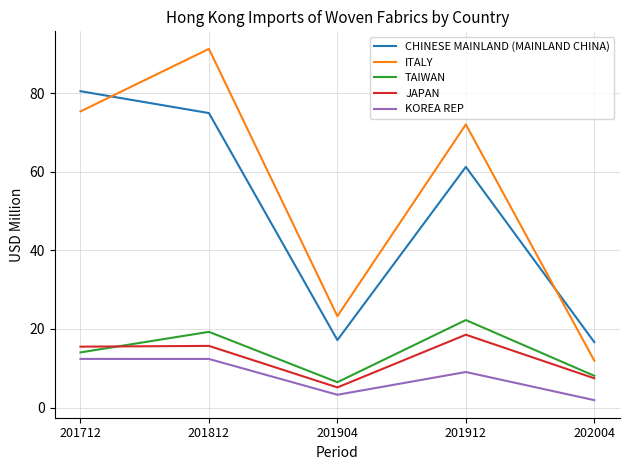

Is the value of CHINESE MAINLAND (MAINLAND CHINA) at 201712 greater than the value of JAPAN at 201904?

Yes